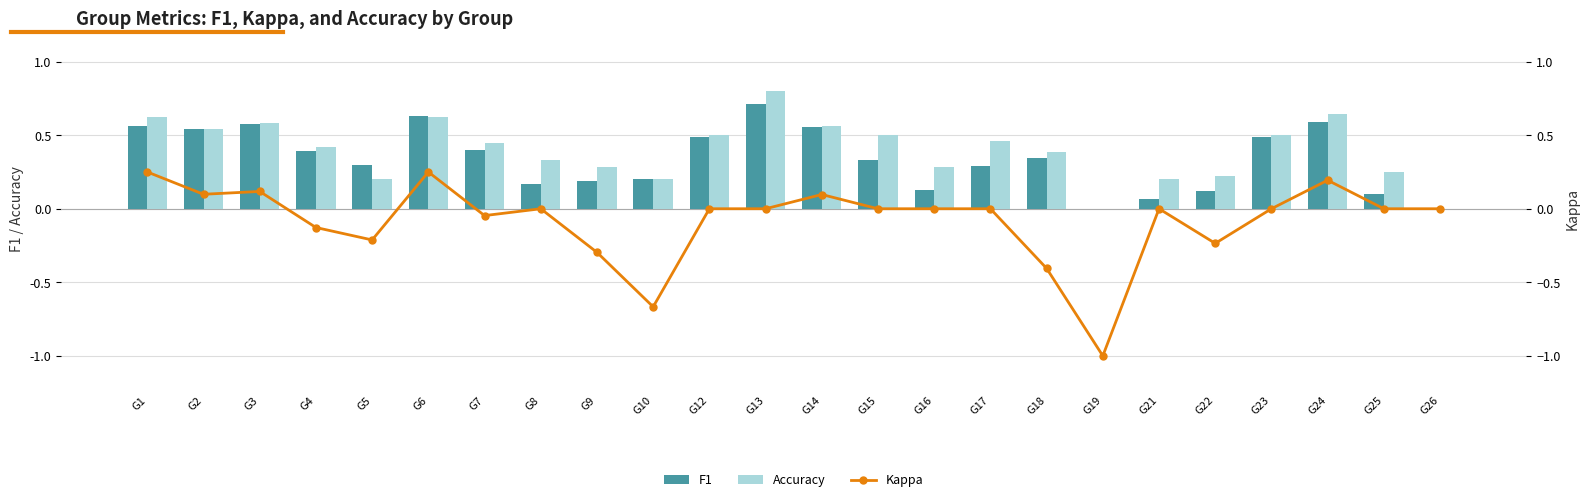

Reading left to right, what are all the values shown in this chart?

F1: G1=0.6	G2=0.5	G3=0.6	G4=0.4	G5=0.3	G6=0.6	G7=0.4	G8=0.2	G9=0.2	G10=0.2	G12=0.5	G13=0.7	G14=0.6	G15=0.3	G16=0.1	G17=0.3	G18=0.3	G19=0.0	G21=0.1	G22=0.1	G23=0.5	G24=0.6	G25=0.1	G26=0.0
Accuracy: G1=0.6	G2=0.5	G3=0.6	G4=0.4	G5=0.2	G6=0.6	G7=0.4	G8=0.3	G9=0.3	G10=0.2	G12=0.5	G13=0.8	G14=0.6	G15=0.5	G16=0.3	G17=0.5	G18=0.4	G19=0.0	G21=0.2	G22=0.2	G23=0.5	G24=0.6	G25=0.2	G26=0.0
Kappa: G1=0.2	G2=0.1	G3=0.1	G4=-0.1	G5=-0.2	G6=0.2	G7=-0.0	G8=0.0	G9=-0.3	G10=-0.7	G12=0.0	G13=0.0	G14=0.1	G15=0.0	G16=0.0	G17=0.0	G18=-0.4	G19=-1.0	G21=0.0	G22=-0.2	G23=0.0	G24=0.2	G25=0.0	G26=0.0